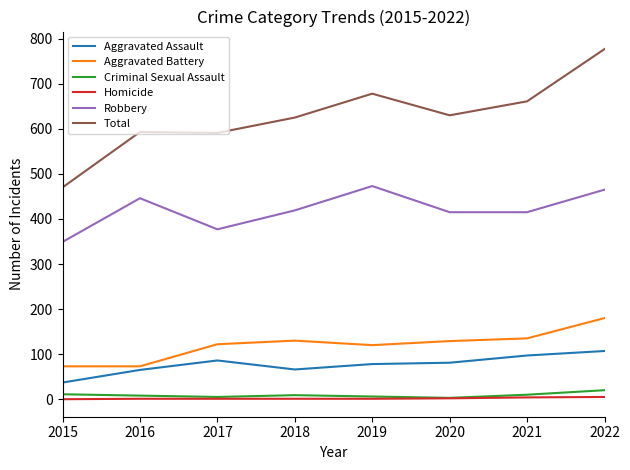

Which series has the largest total across all categories?

Total